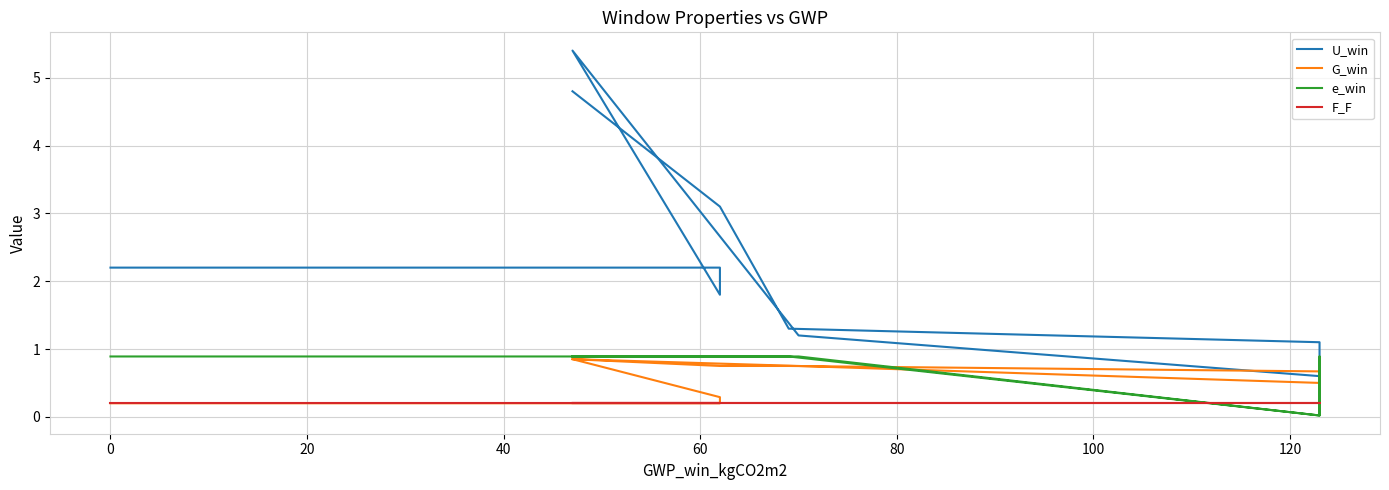

True or false: G_win and F_F intersect in this chart.

False